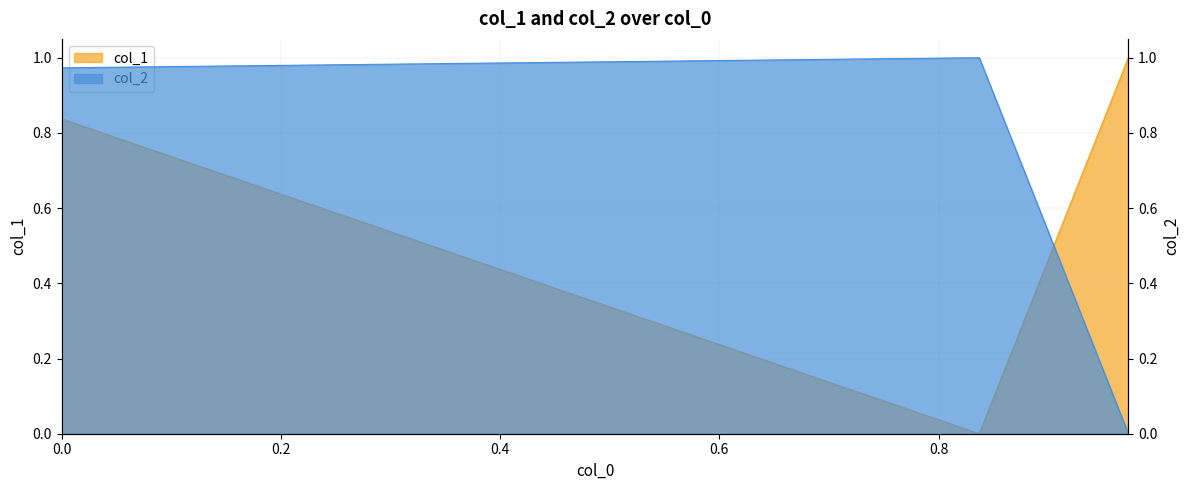

Is it true that col_1 equals 1.8 at 0.9730950003754493?

False